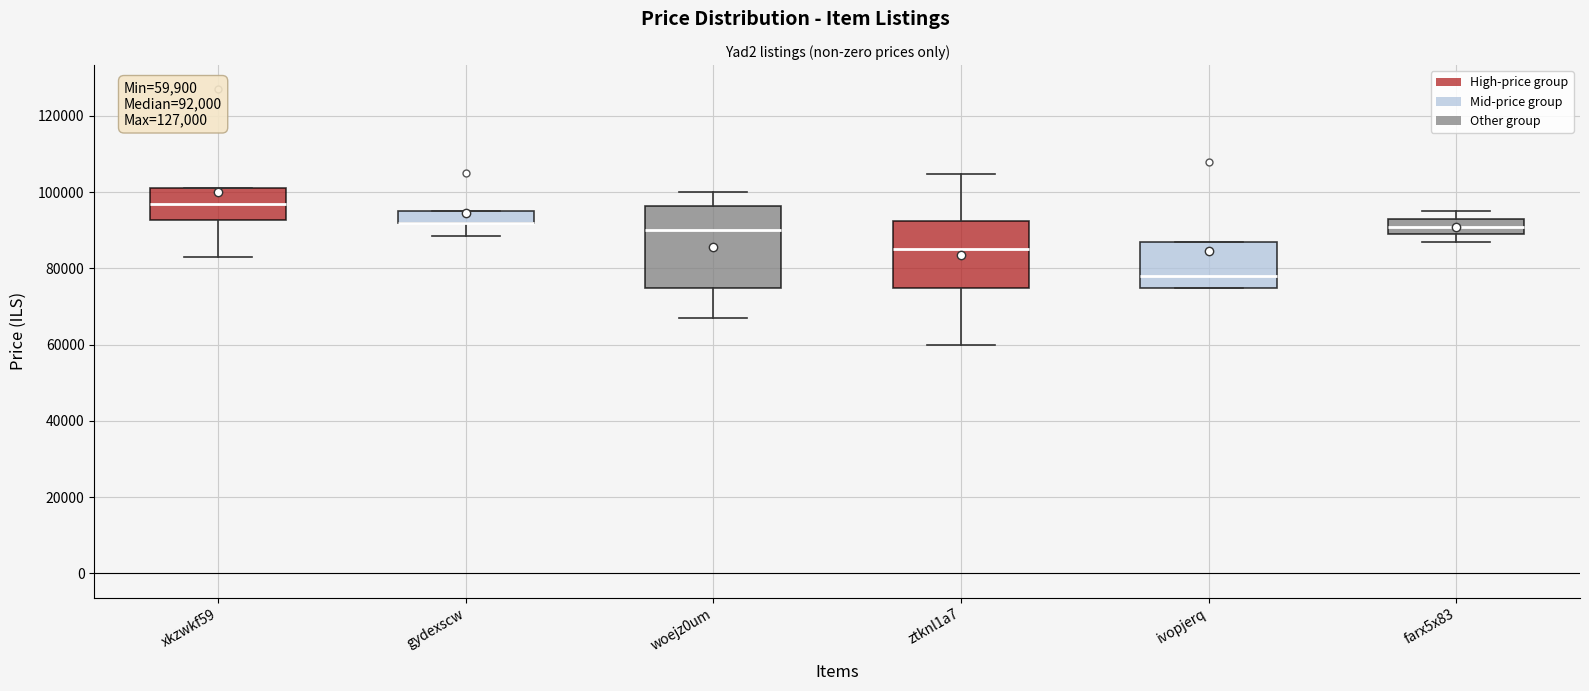

Which box is the tallest, from its lower edge to its upper edge?

woejz0um